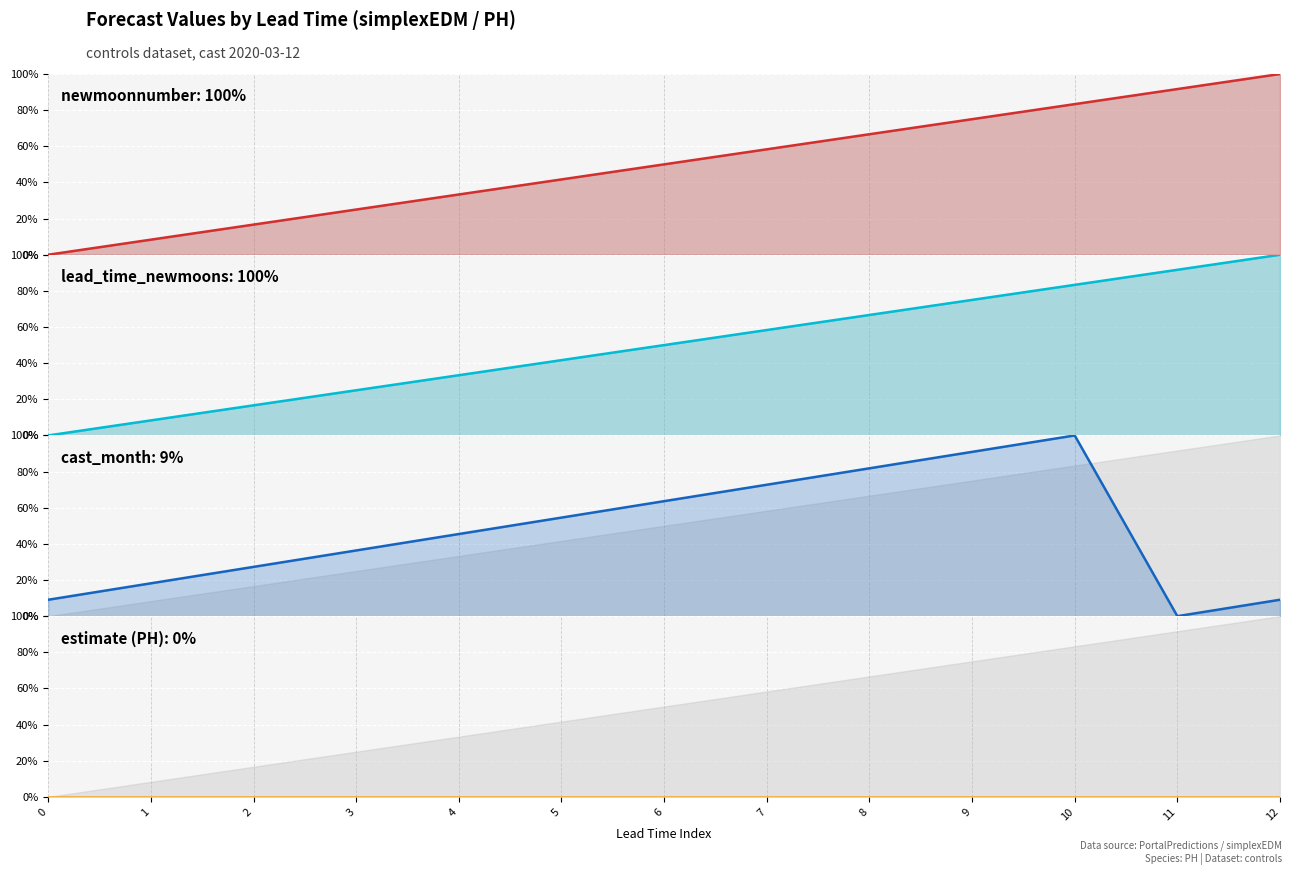

Is the value of newmoonnumber line at 0 greater than the value of cast_month line at 12?

No